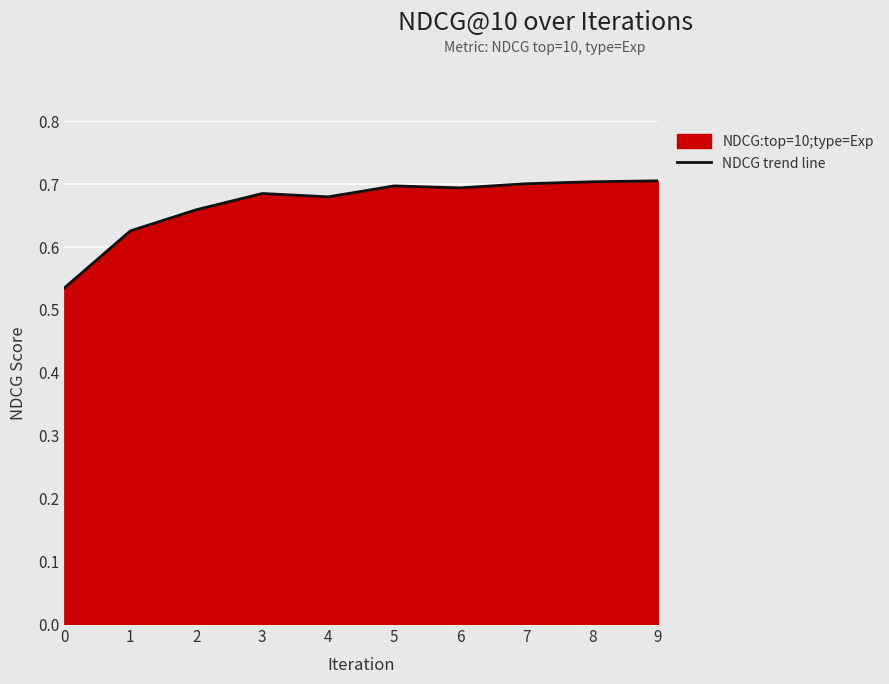

What is the sum of the values at 1 and 0?

1.2